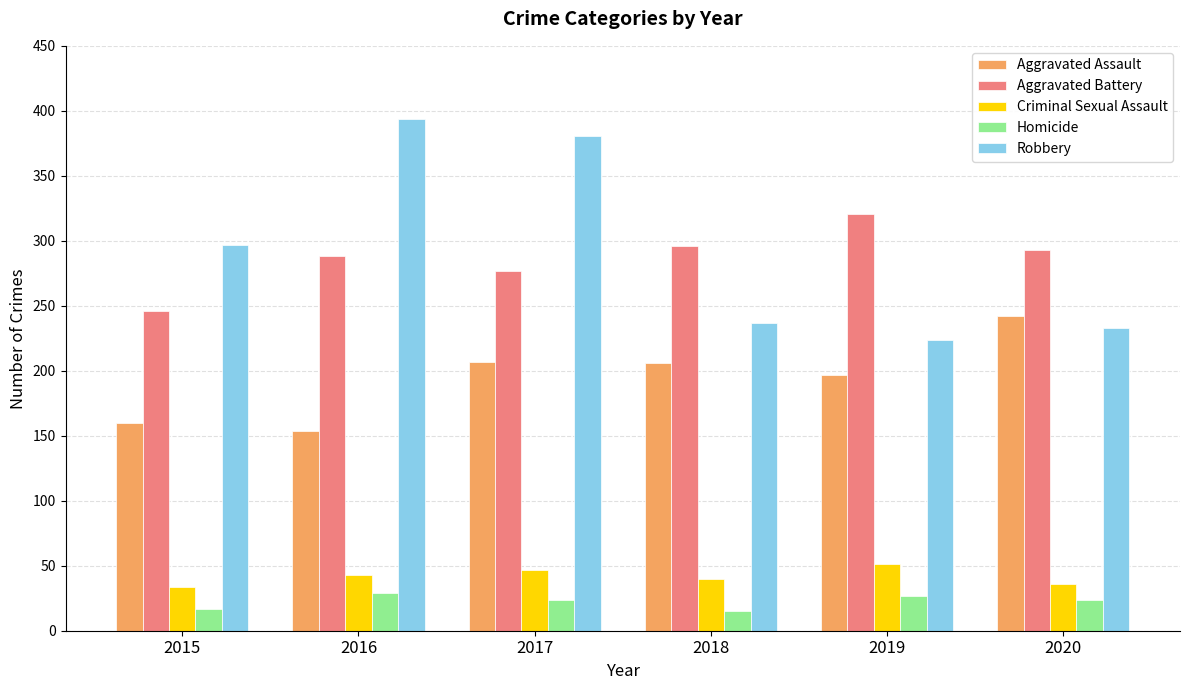

What is the sum of the Aggravated Battery values at 2020 and 2019?

614